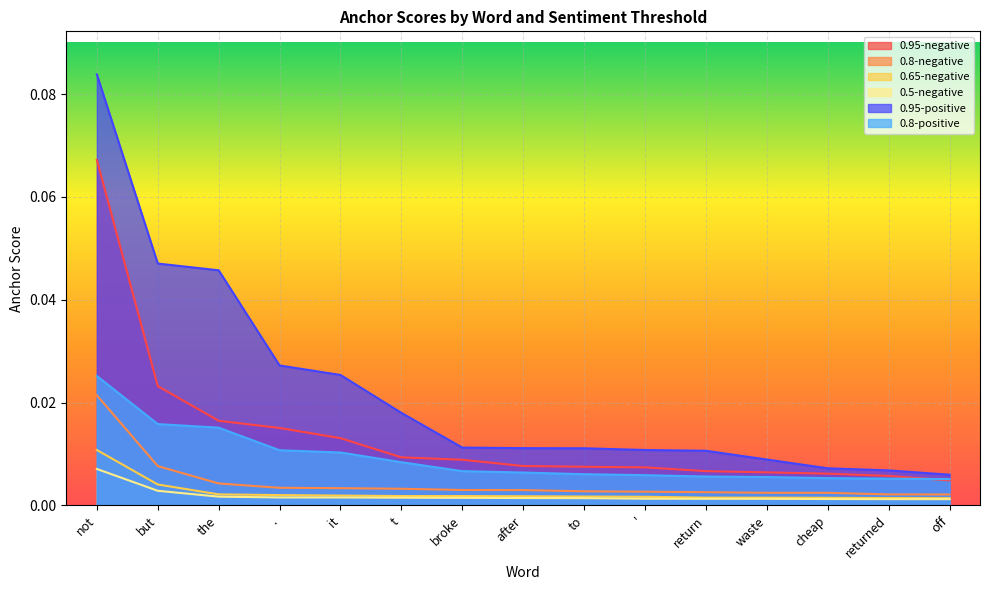

At which category does the chart reach its peak across all series?

not